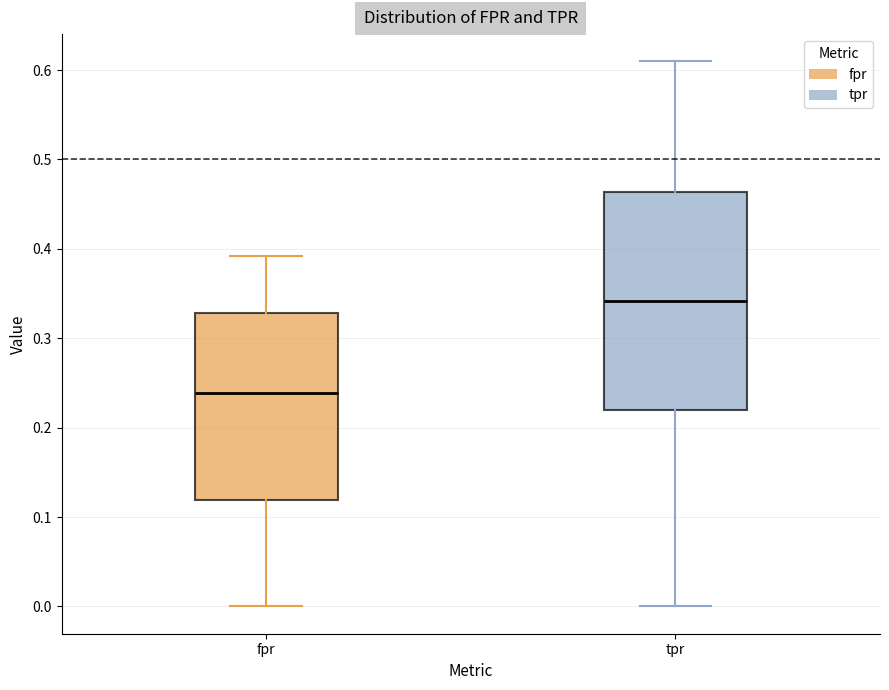

Which box has the lowest median line?

fpr